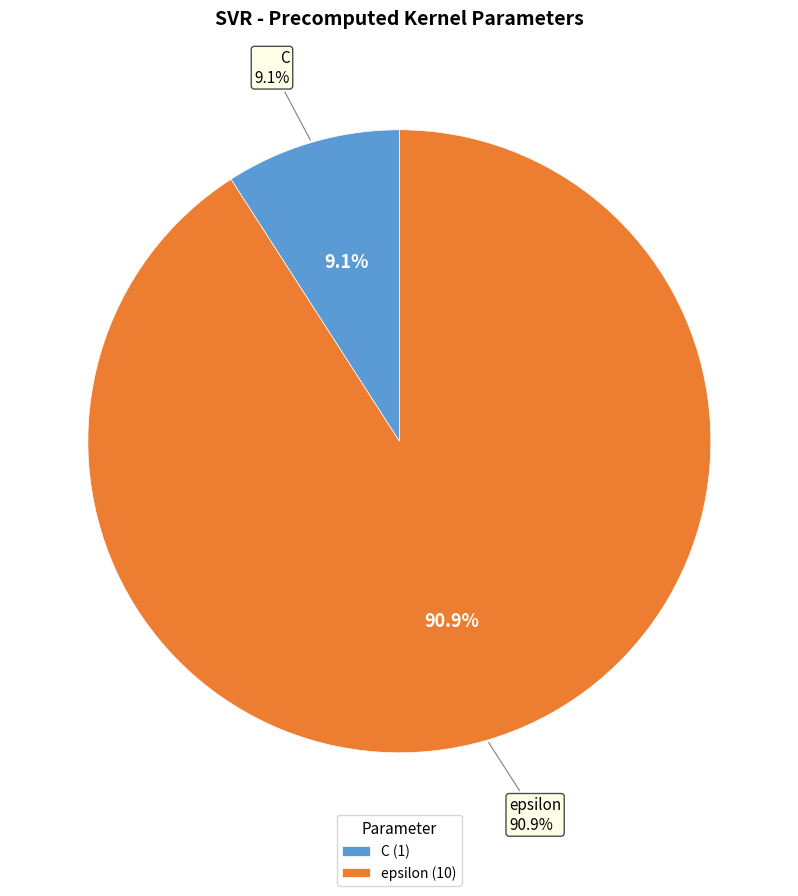

Which has a higher value, C or epsilon?

epsilon